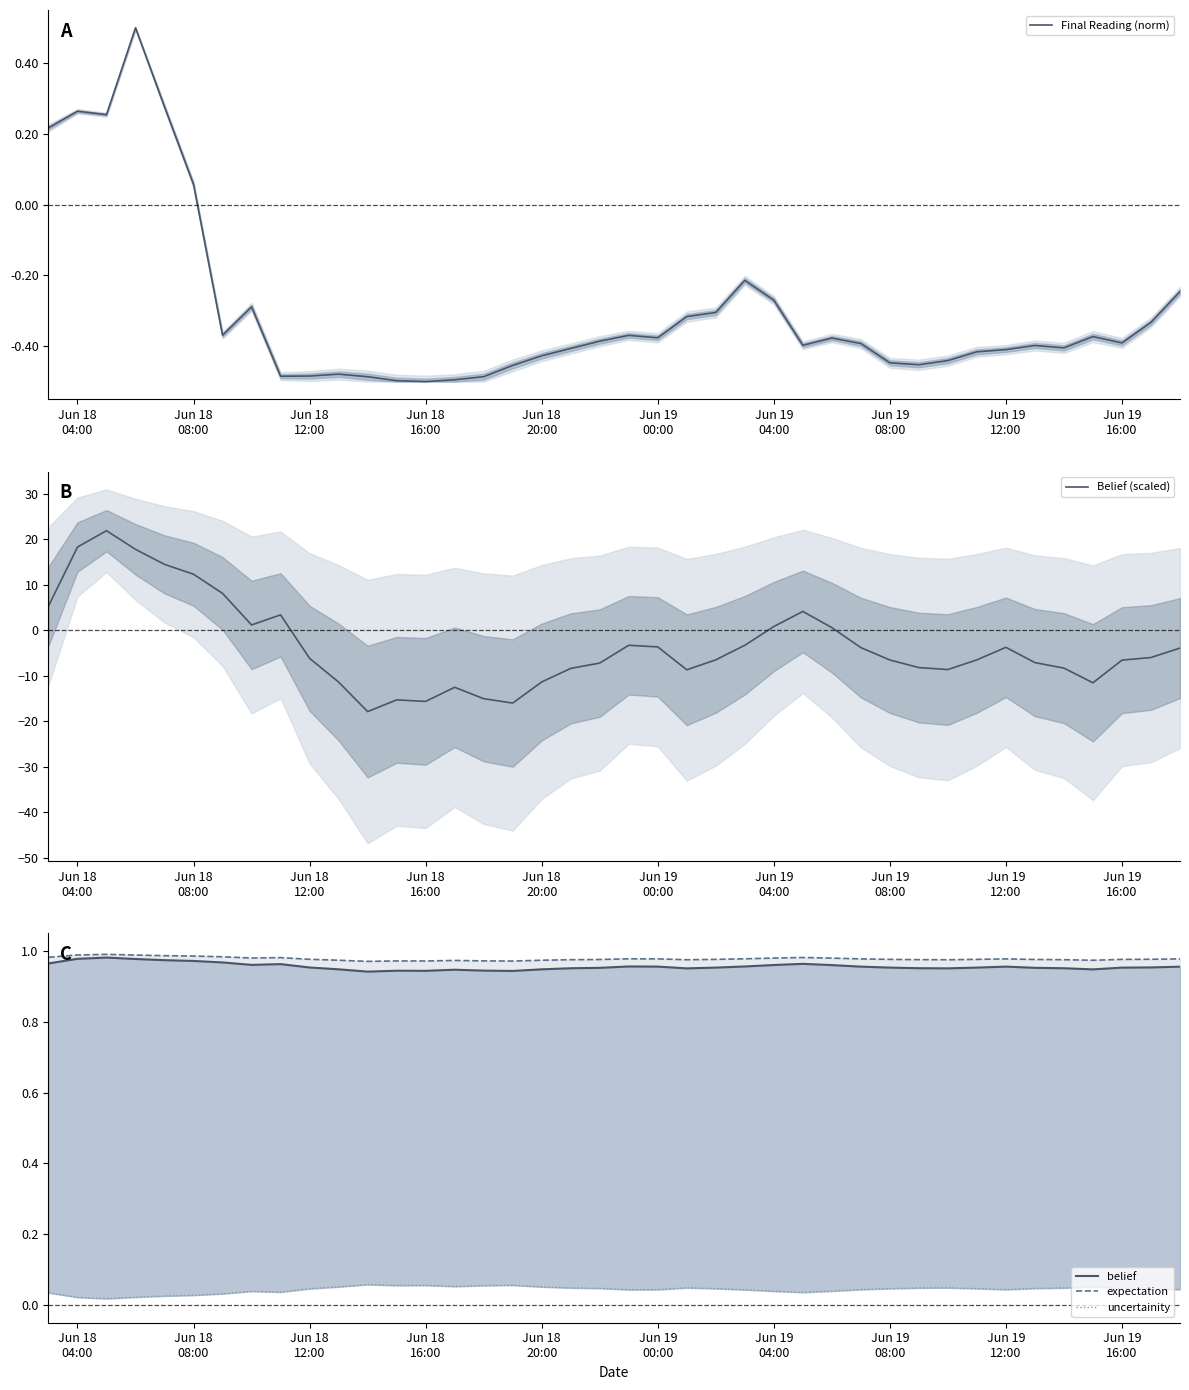

True or false: uncertainity and expectation cross at least once.

False